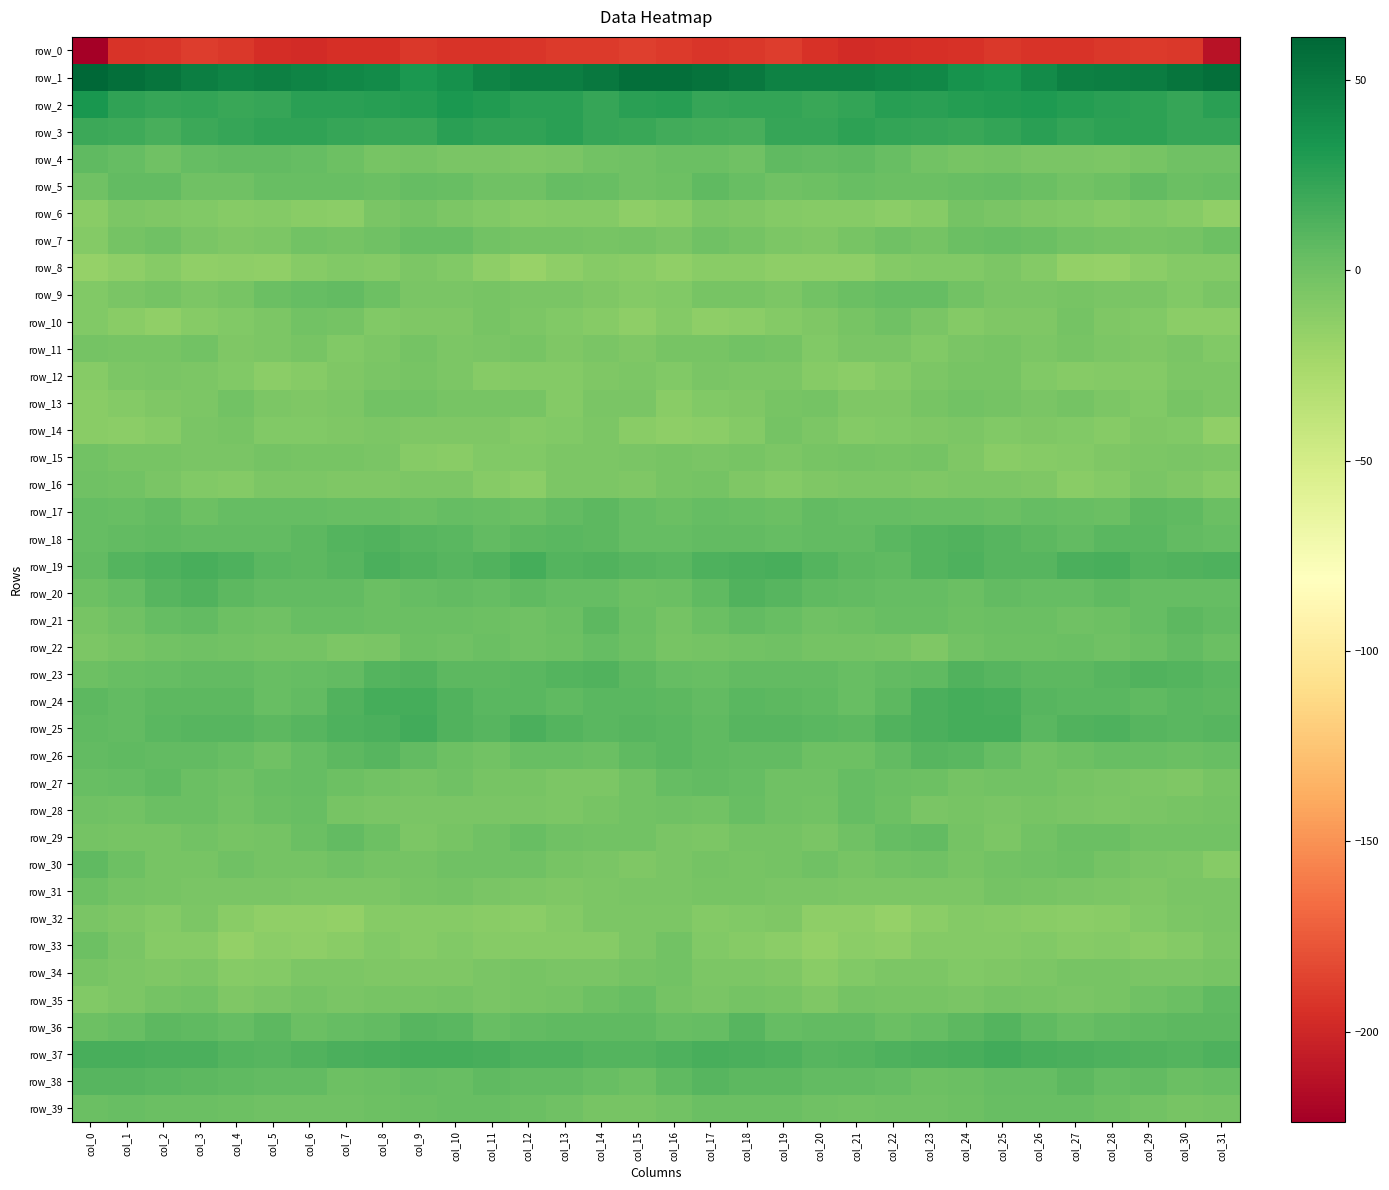

At which category does the chart reach its minimum across all series?

col_0